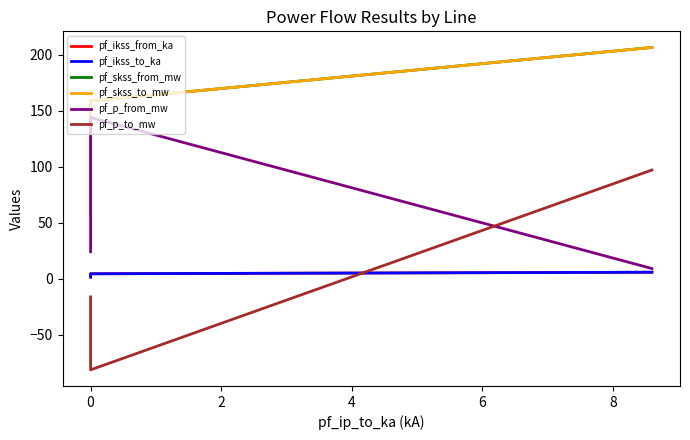

How many data points in pf_ikss_from_ka are less than 4?

1